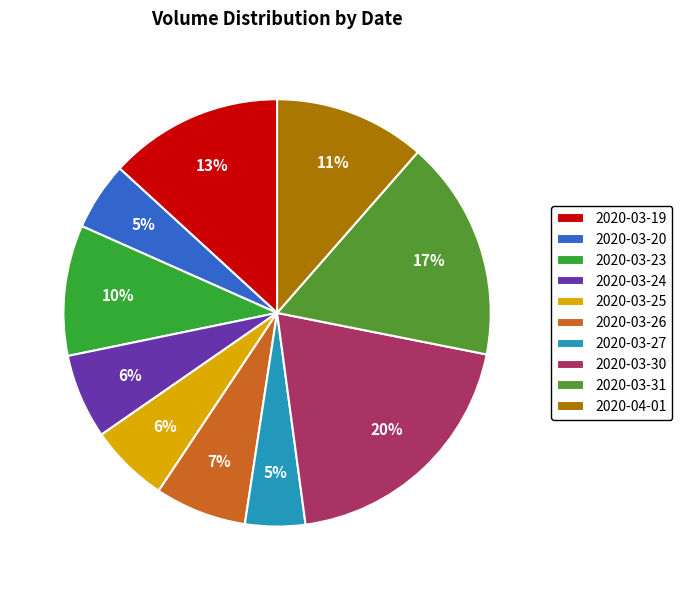

What is the total percentage of 2020-03-31 and 2020-03-30?

36.4%